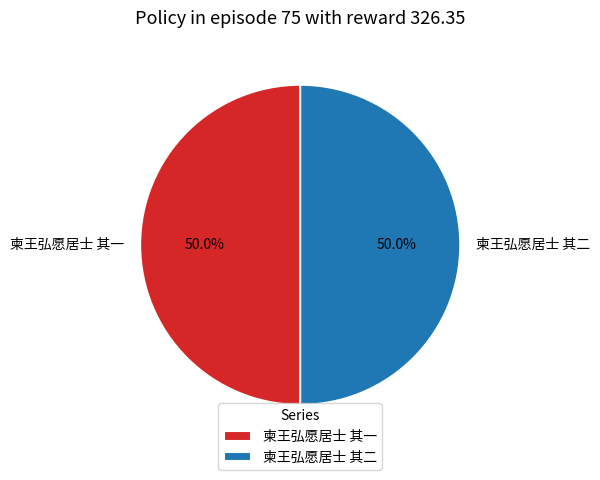

Is the sum of 柬王弘愿居士 其一 and 柬王弘愿居士 其二 greater than half?

Yes